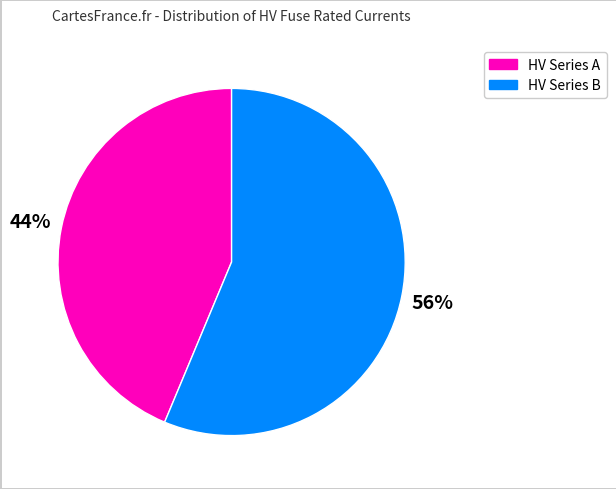

Is there a majority slice in this chart?

Yes